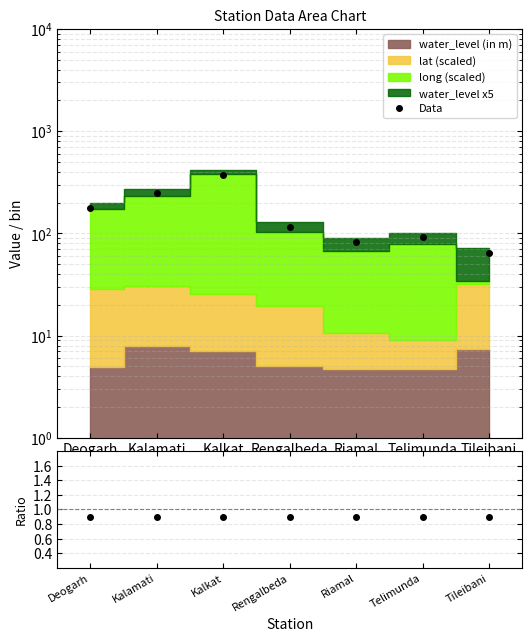

What is the difference between the Data values at Riamal and Deogarh?

95.3